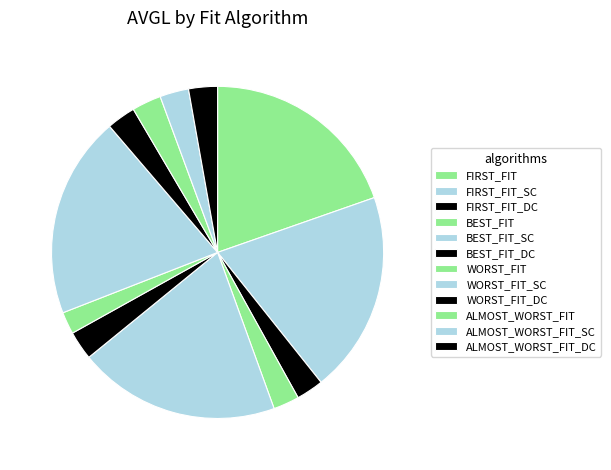

Which category has the smallest portion of the pie?

WORST_FIT